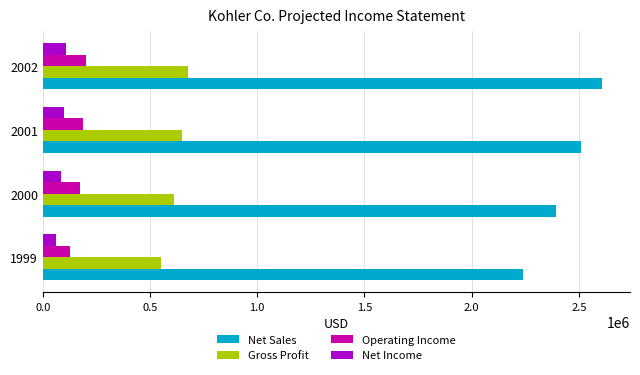

The value of Gross Profit at 2001 is 397112. True or false?

False